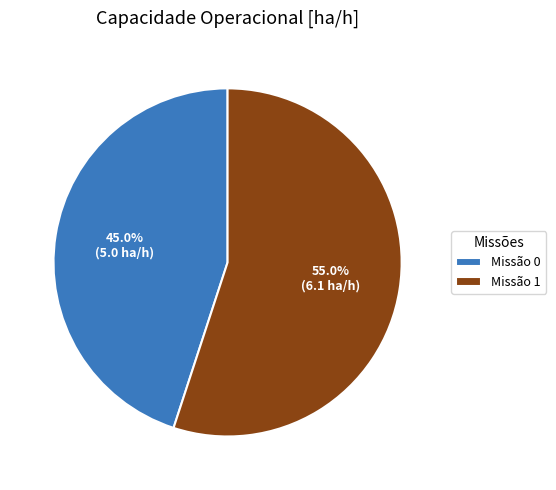

Combined, do Missão 1 and Missão 0 account for over 50%?

Yes